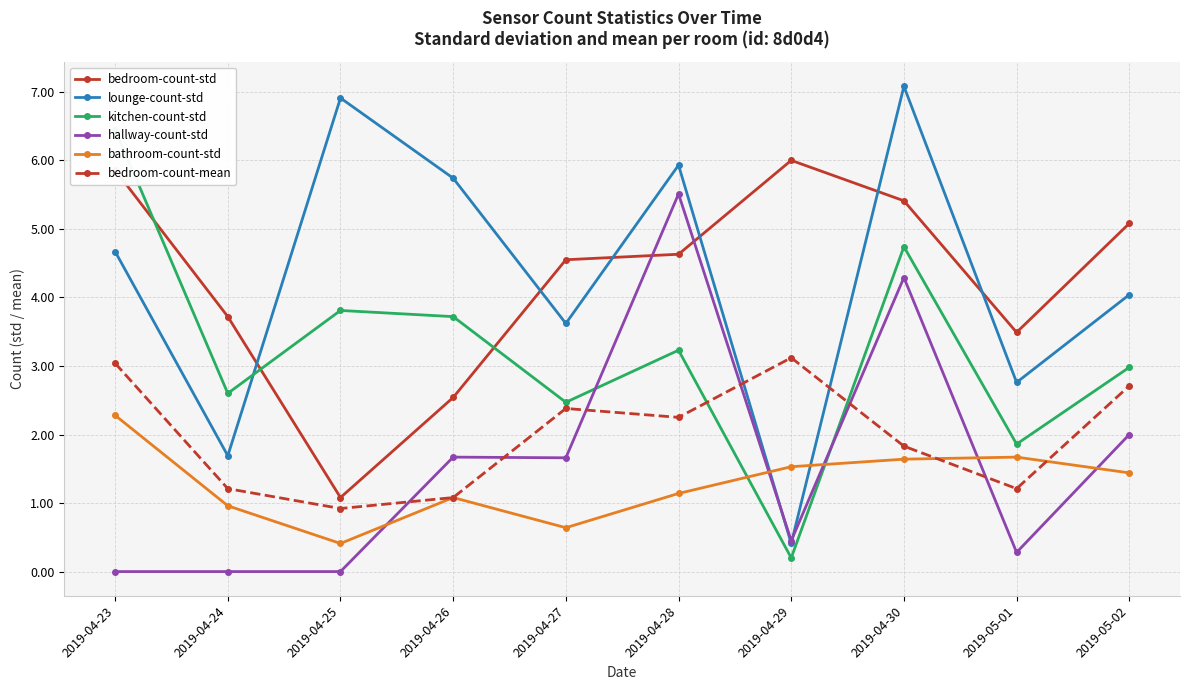

Which label corresponds to the smallest value in the chart?

2019-04-23